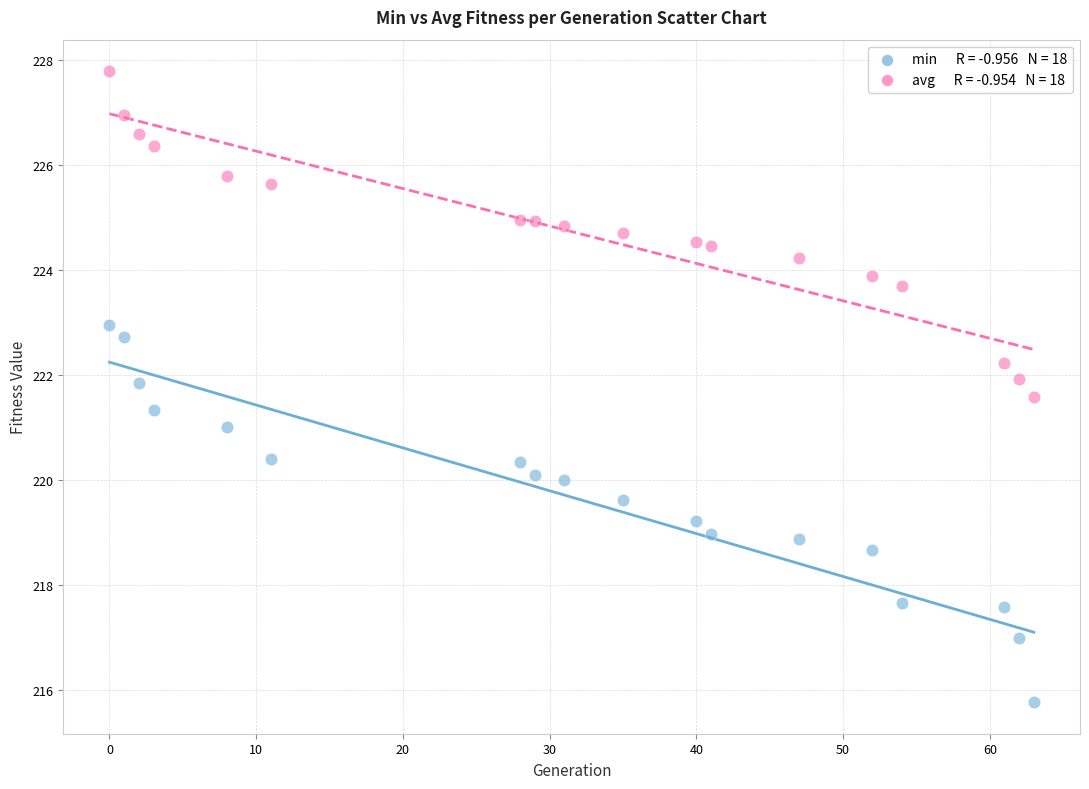

Across all data points, what is the range of Y values (max minus min)?

12.0